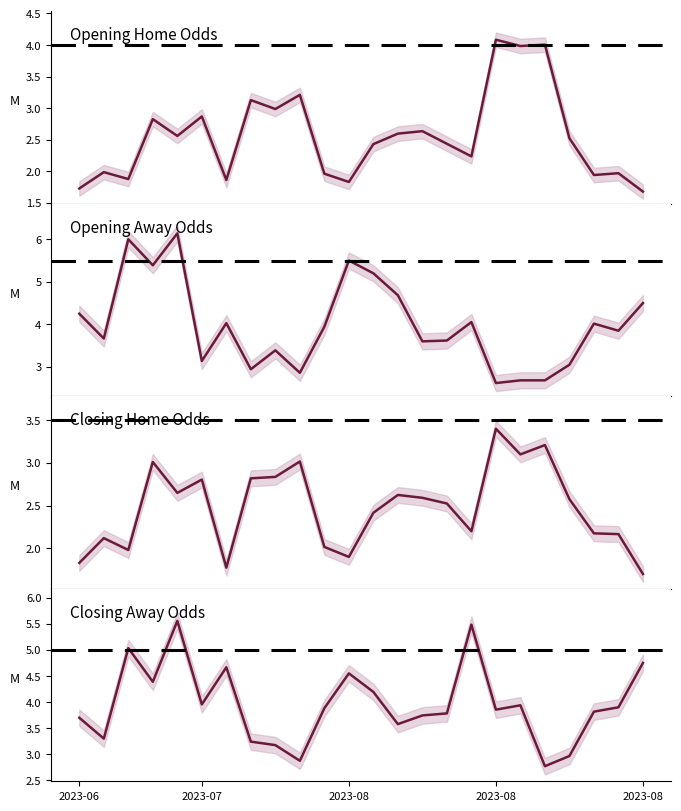

What is the maximum value shown in the chart?

6.1